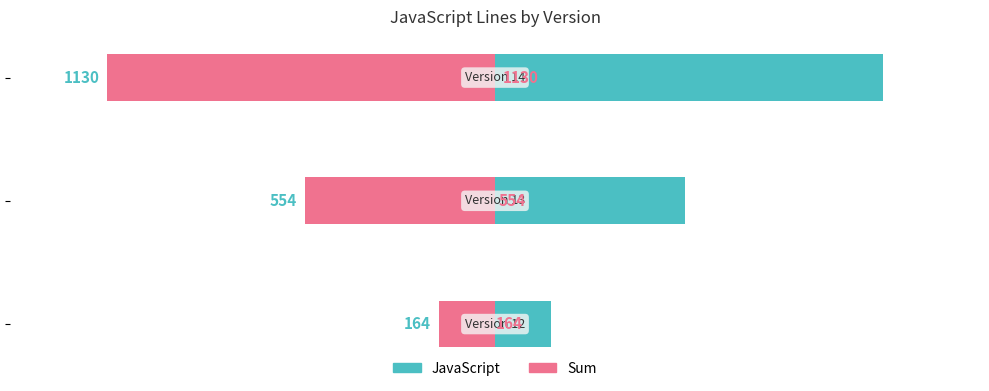

Count the Sum values in the range -1130 to -164.

3